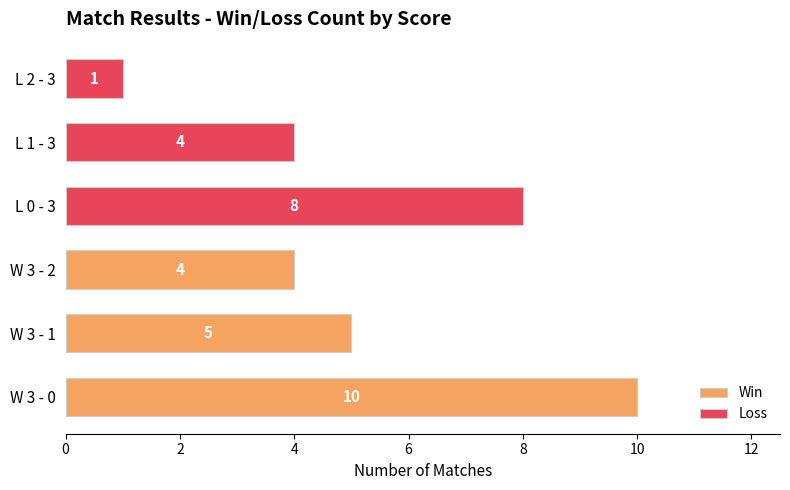

What is the minimum value for Loss?

1